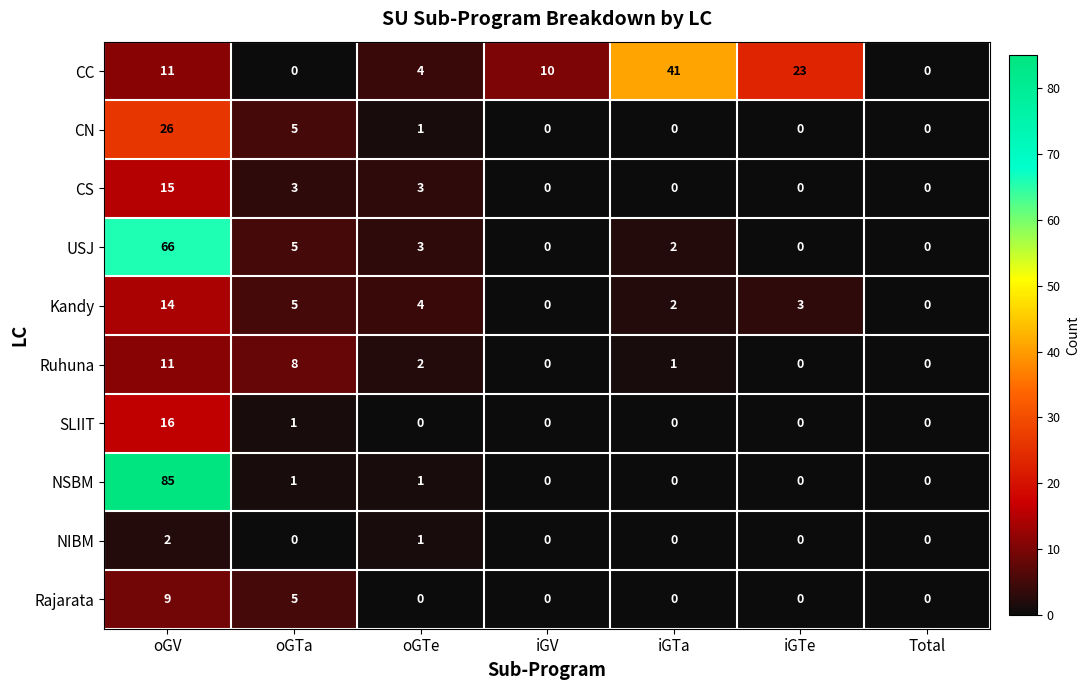

Is it true that CS equals 2 at oGTa?

False